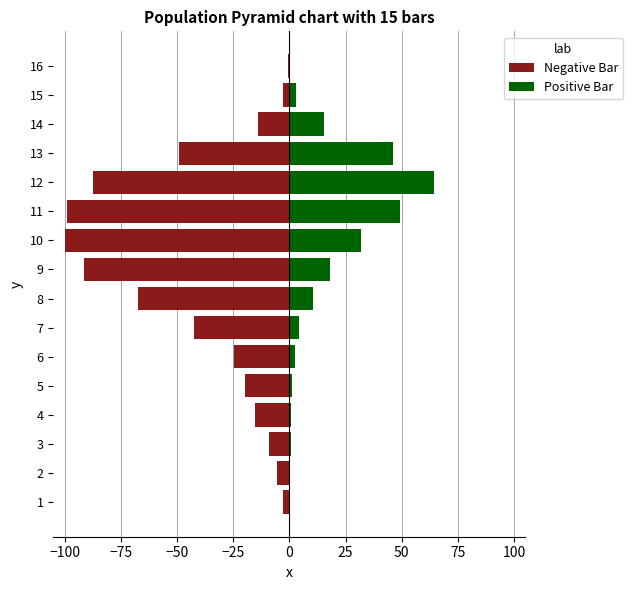

Reading left to right, transcribe all the data shown in this chart.

Negative Bar: -2.9	-5.6	-9.1	-15.5	-19.5	-24.6	-42.5	-67.4	-91.4	-100.0	-99.0	-87.5	-49.0	-13.8	-2.9	-0.7
Positive Bar: 0.3	0.1	0.6	0.7	1.2	2.5	4.5	10.6	18.2	32.0	49.1	64.2	46.2	15.5	3.0	0.4